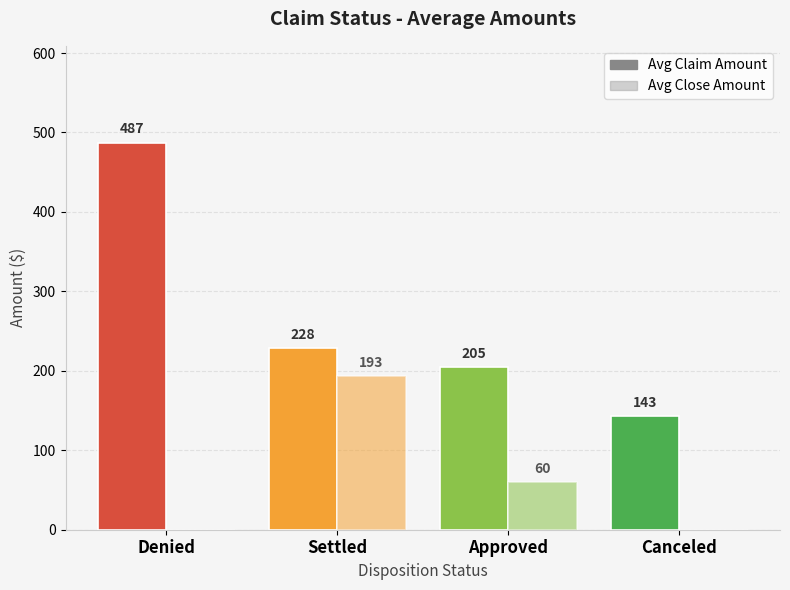

How many positive values does the Avg Close Amount series have?

2